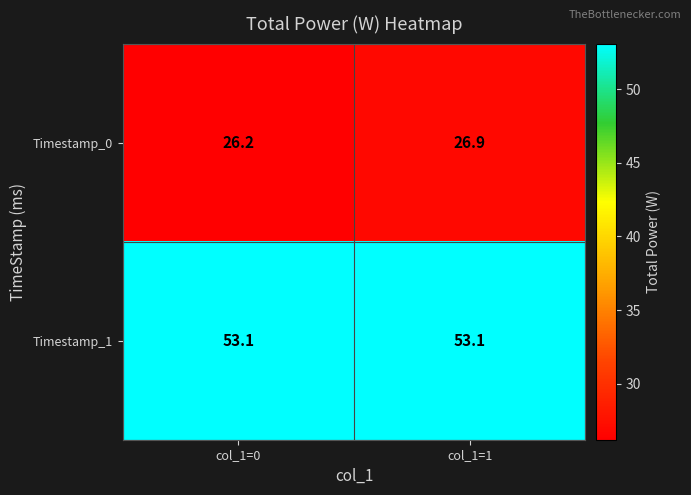

What is the difference between the Timestamp_0 values at col_1=0 and col_1=1?

0.7